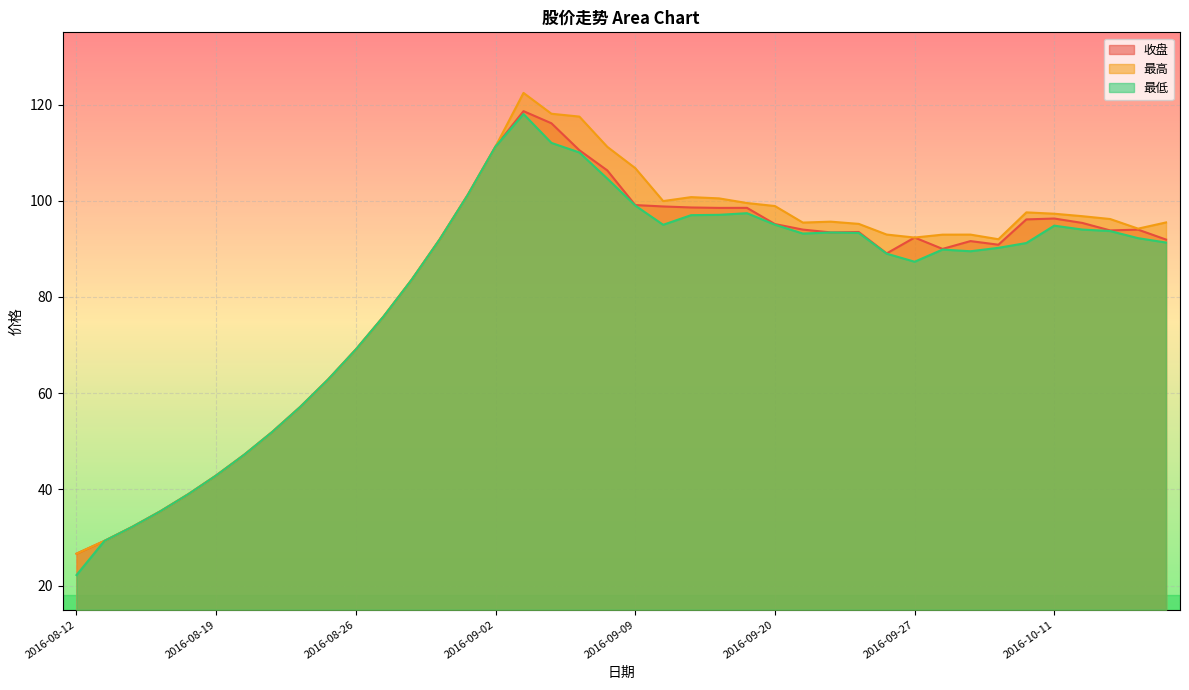

What is the spread (max minus min) of values at 2016-10-11?

2.5